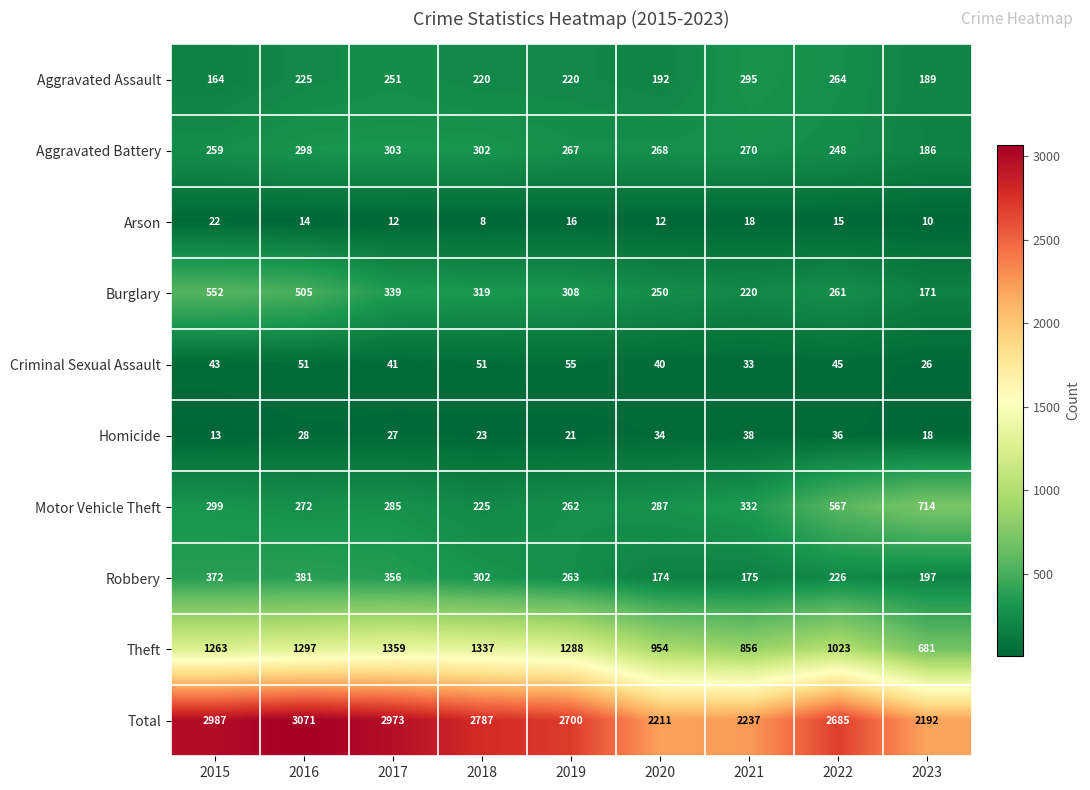

True or false: Aggravated Assault has a value of 251 at 2017.

True